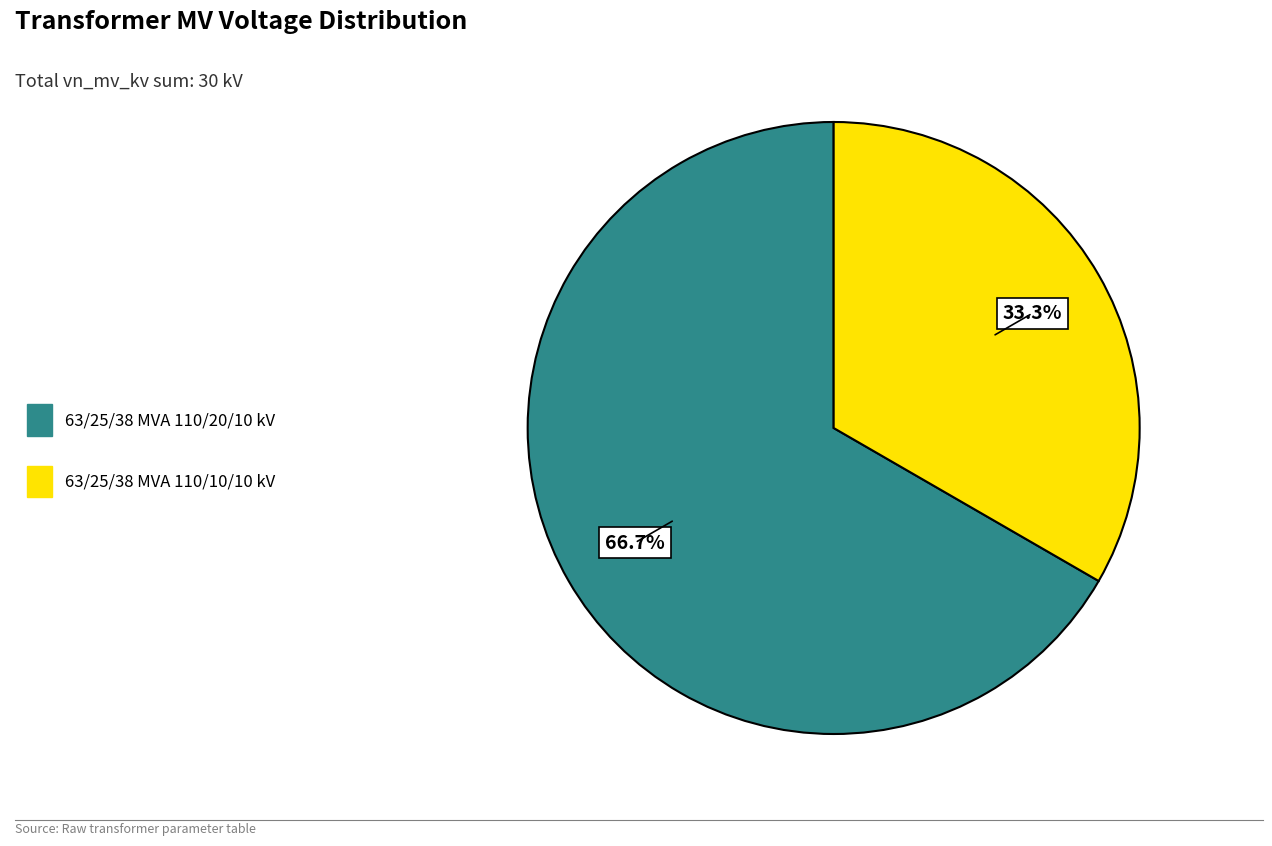

What percentage is the 63/25/38 MVA 110/20/10 kV slice, to the nearest percent?

67%